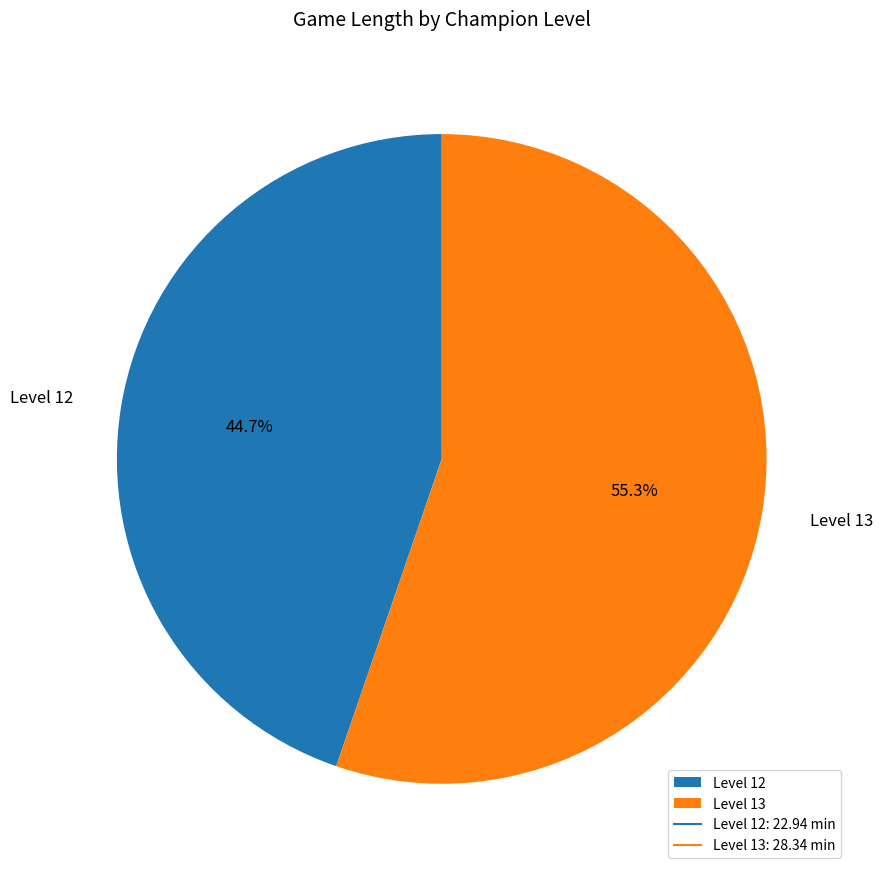

Which slice represents more than half of the pie?

Level 13